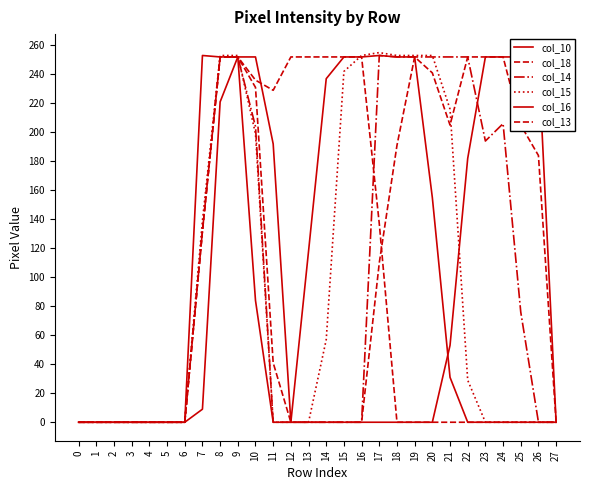

At which category does col_16 reach its first local peak?

7